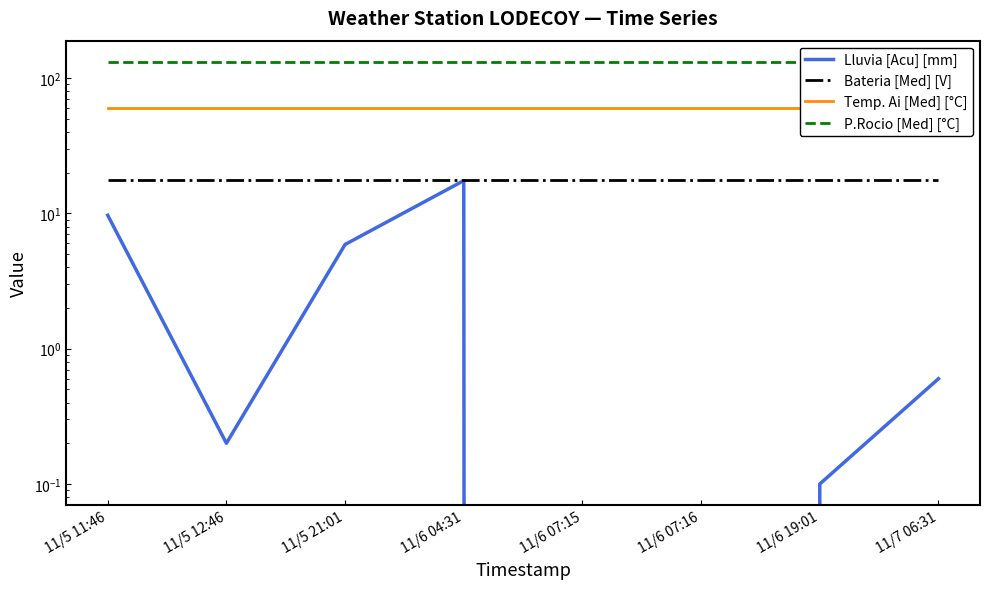

True or false: Temp. Ai [Med] [°C] and Bateria [Med] [V] cross at least once.

False